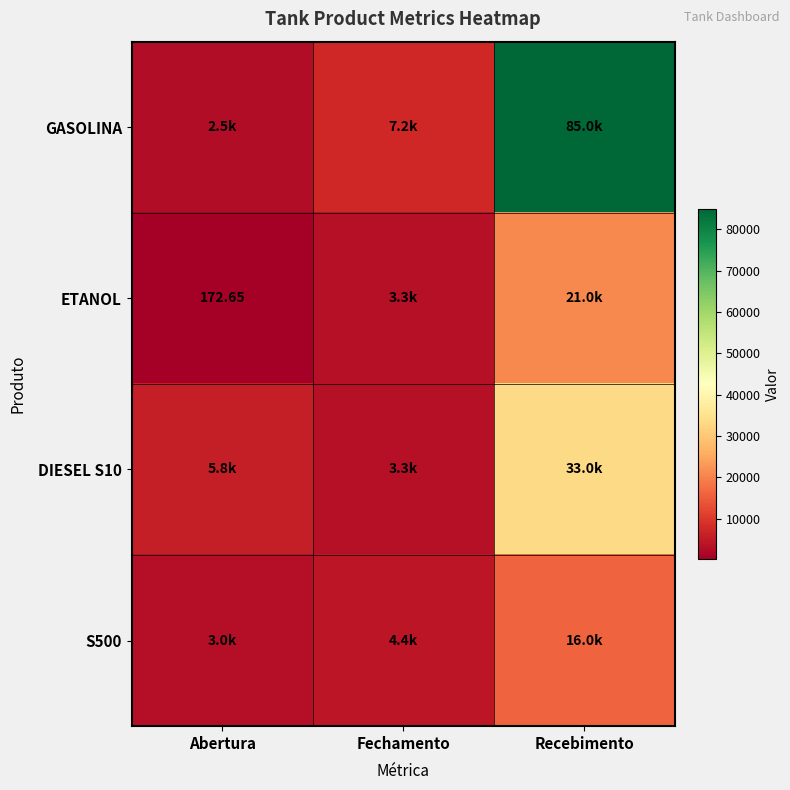

What is the maximum value shown in the chart?

85000.0